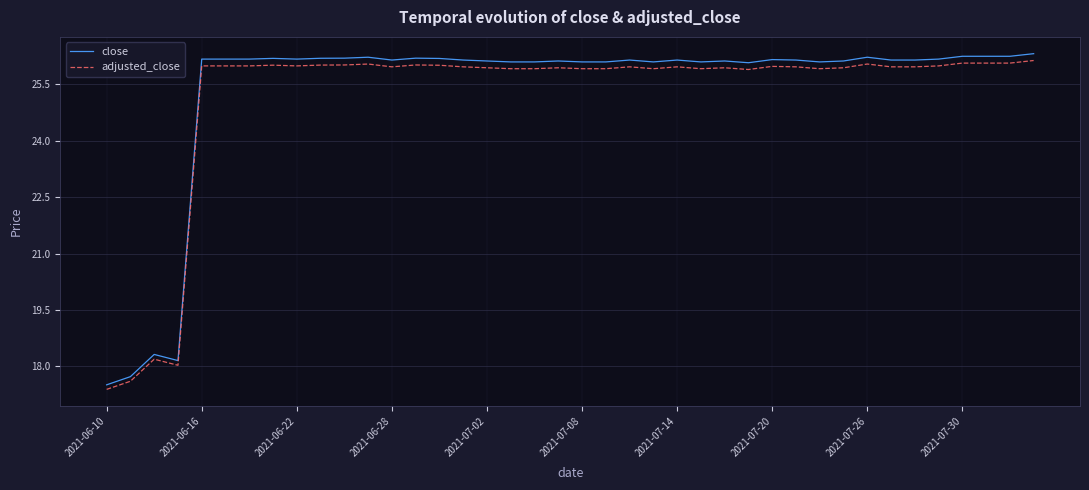

True or false: close and adjusted_close intersect in this chart.

False